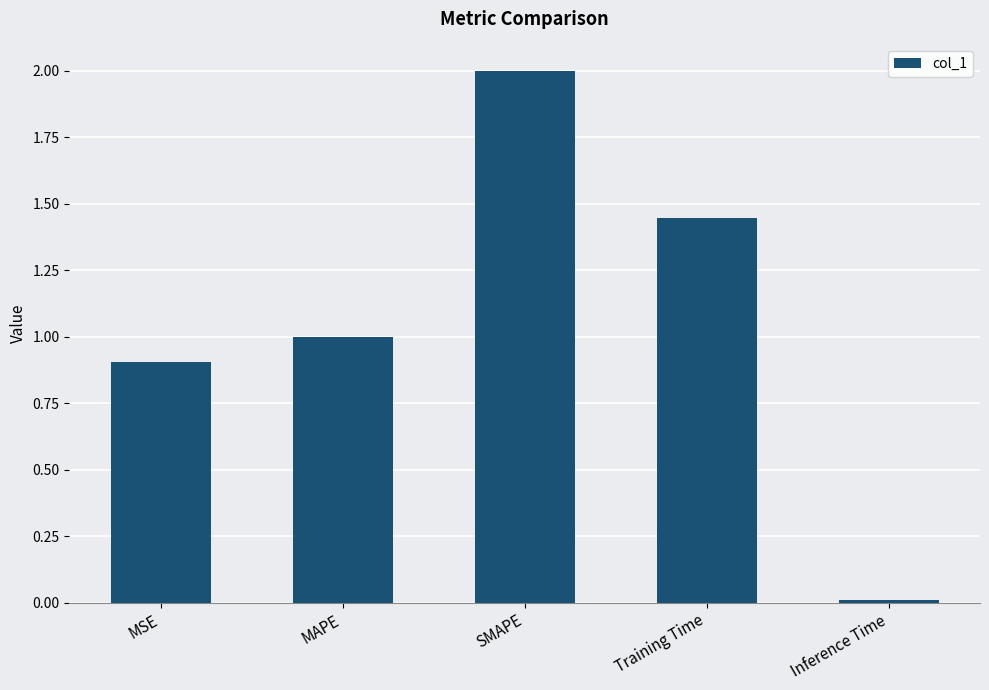

Between Inference Time and MAPE, which is larger?

MAPE